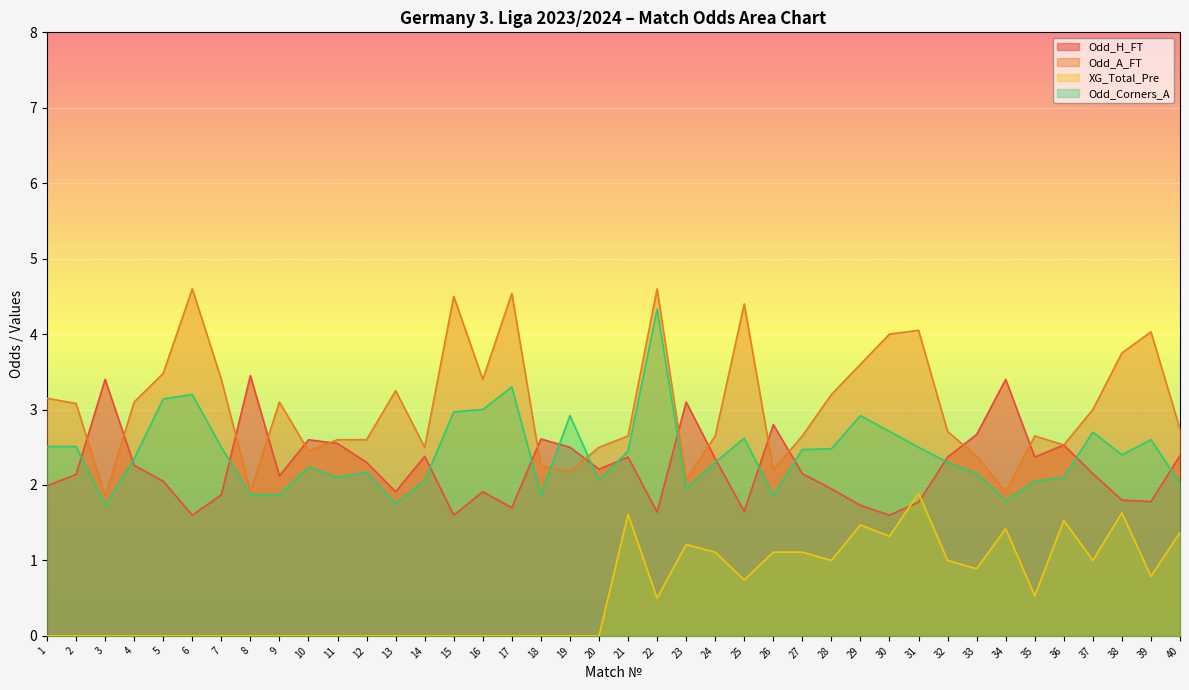

Where is Odd_A_FT nearest to the value 3?

37